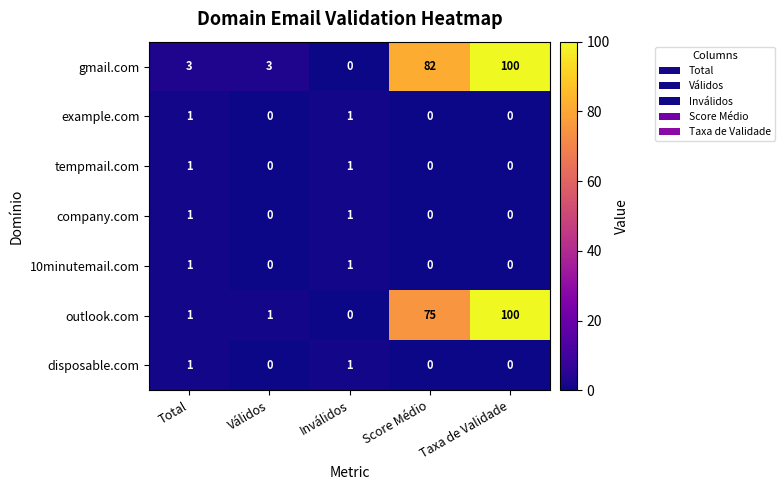

What is the approximate value of gmail.com at Taxa de Validade, to the nearest 50?

100